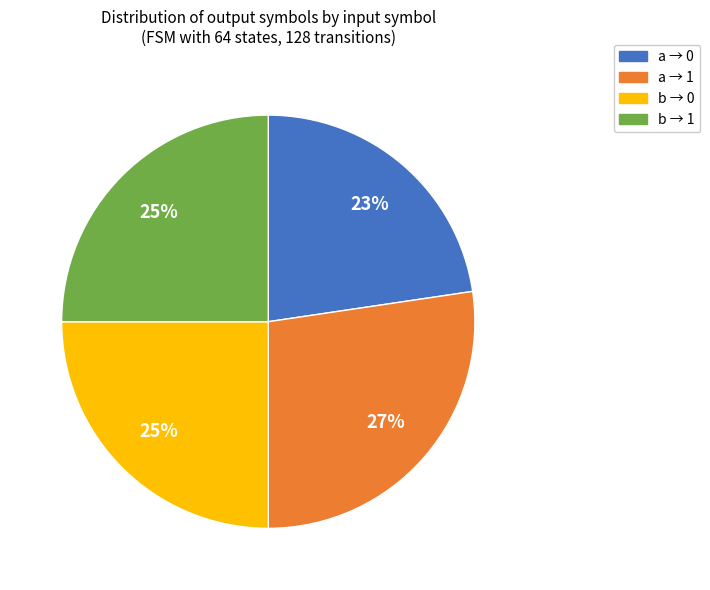

To the nearest percent, what is the average slice percentage?

25%